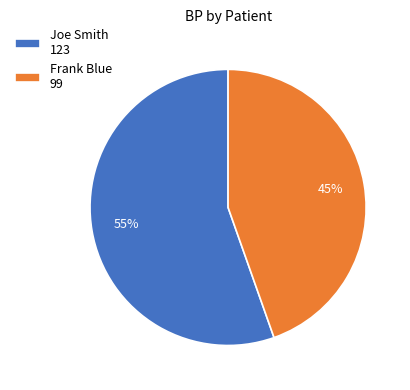

Does Joe Smith represent more than half of the total?

Yes